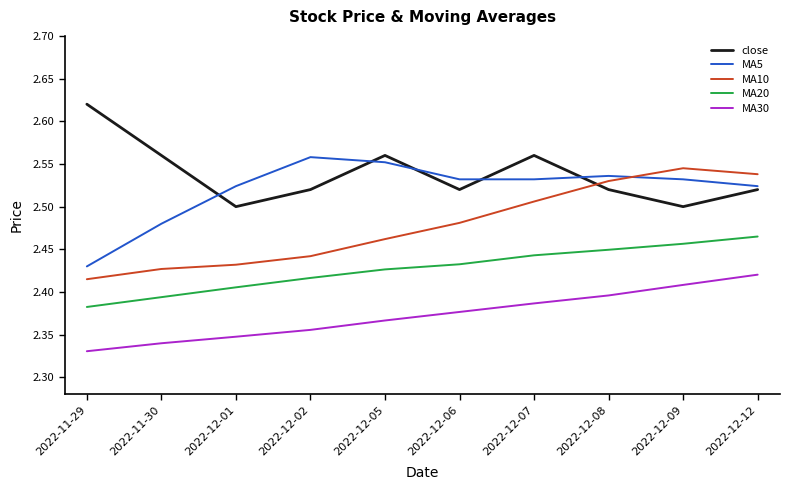

At 2022-12-07, list the series in order from smallest to largest.

MA30, MA20, MA10, MA5, close